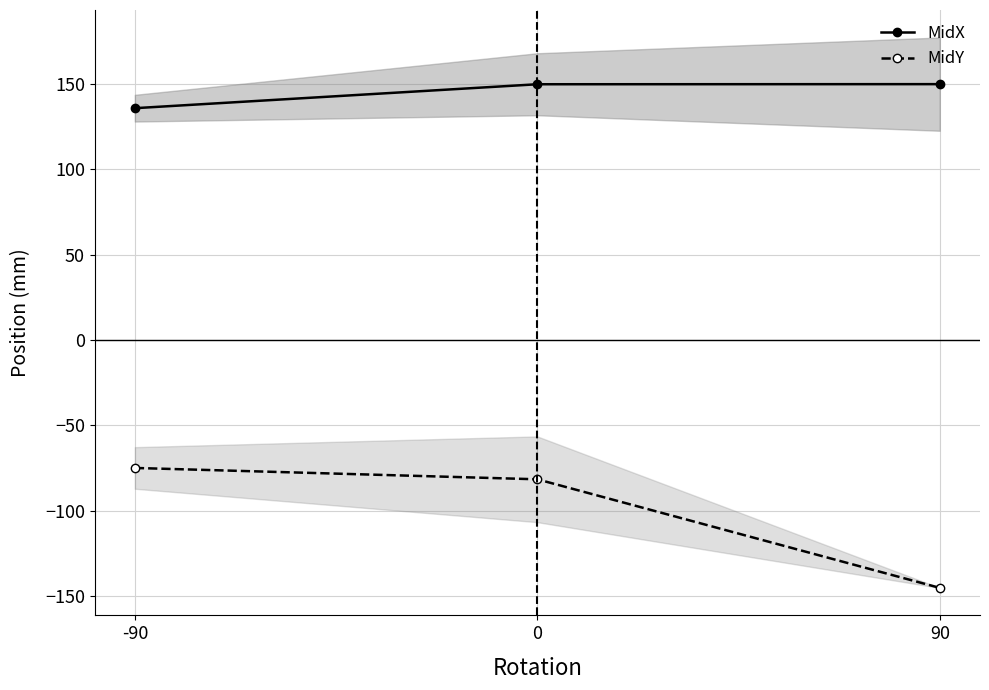

The value of MidY at -90 is -132.1. True or false?

False